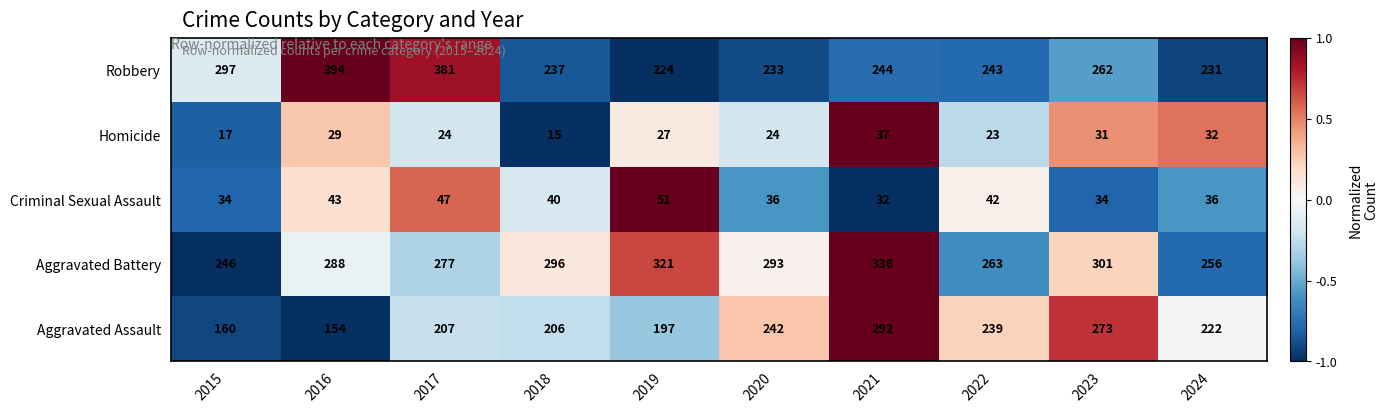

Where does the Robbery series first go above 244?

2015